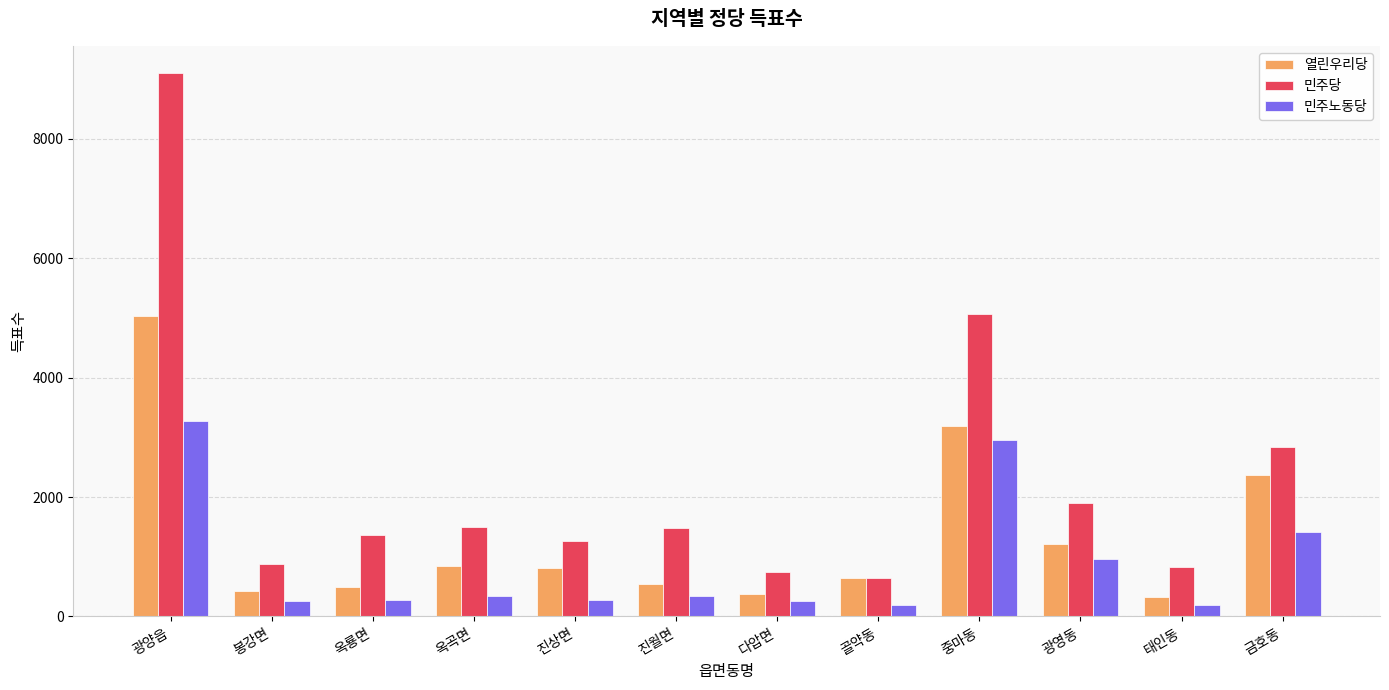

At which label does 민주당 reach its minimum?

골약동